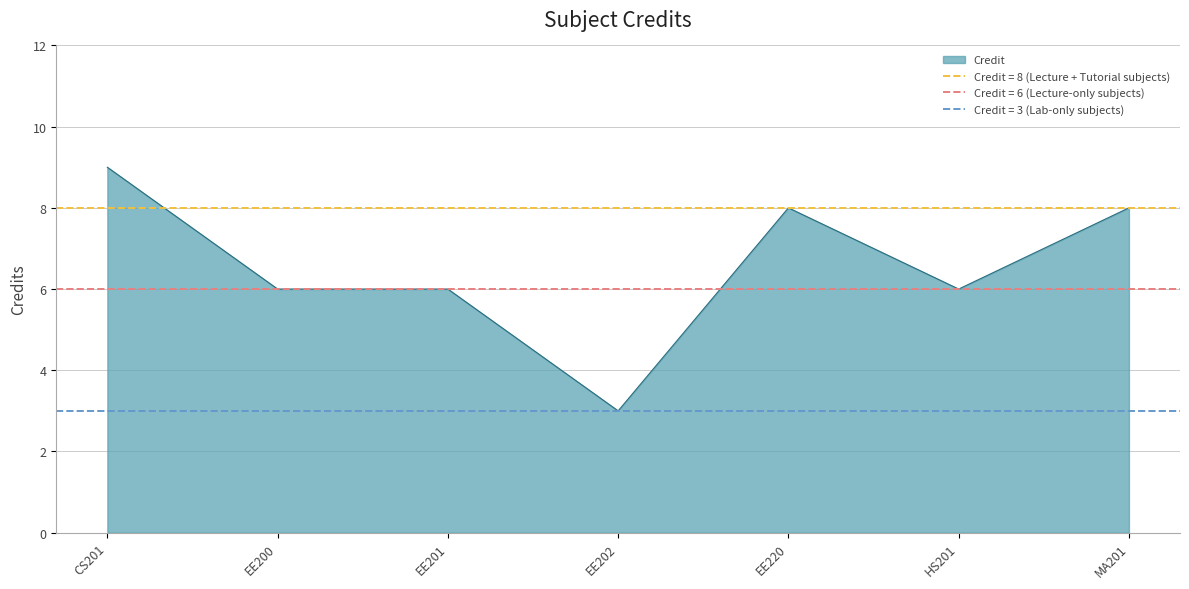

What is the label of the 7th point from the right?

CS201